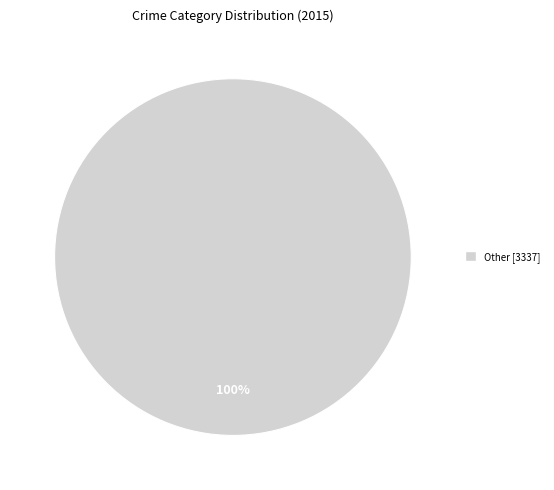

Rank the categories by value from lowest to highest.

Other [3337]